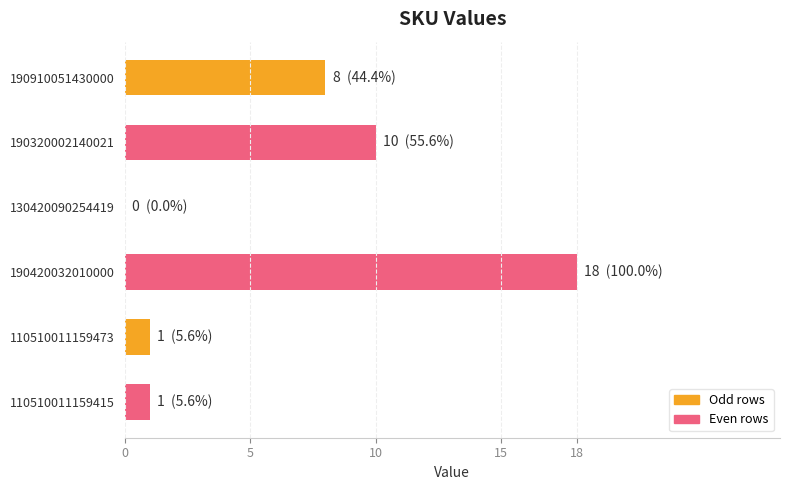

Does the chart contain stacked bars?

No